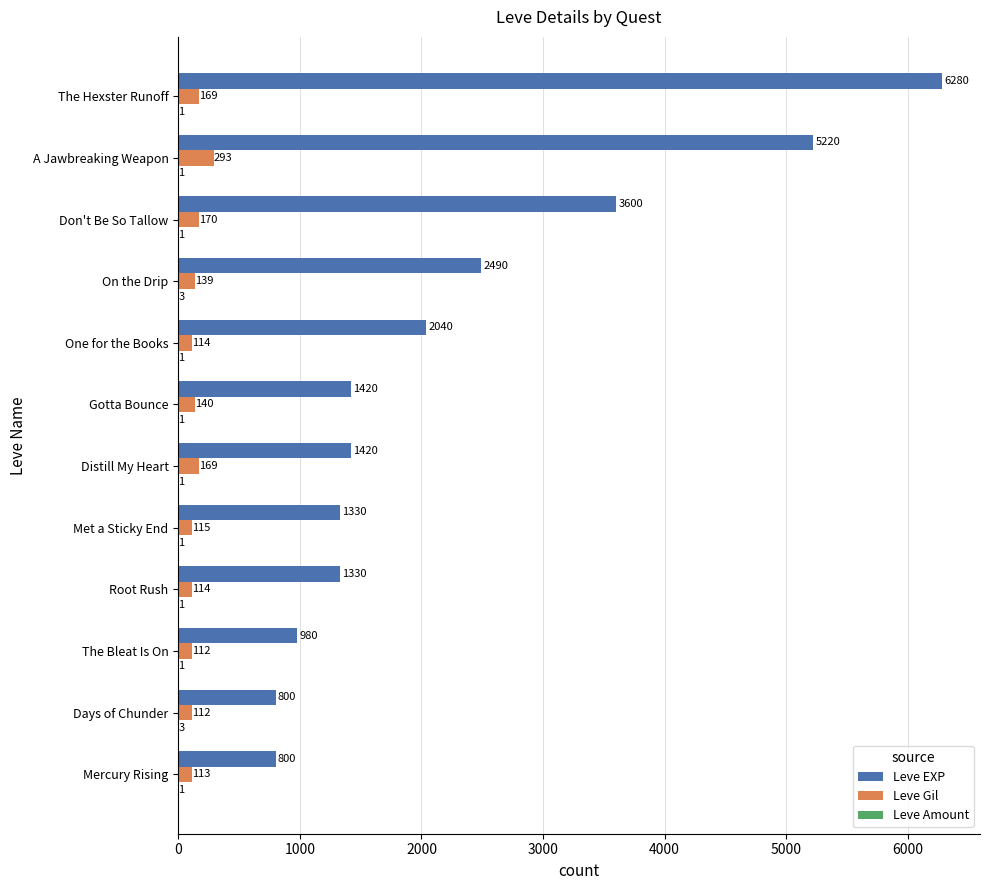

At which category is the sum across all series the highest?

The Hexster Runoff